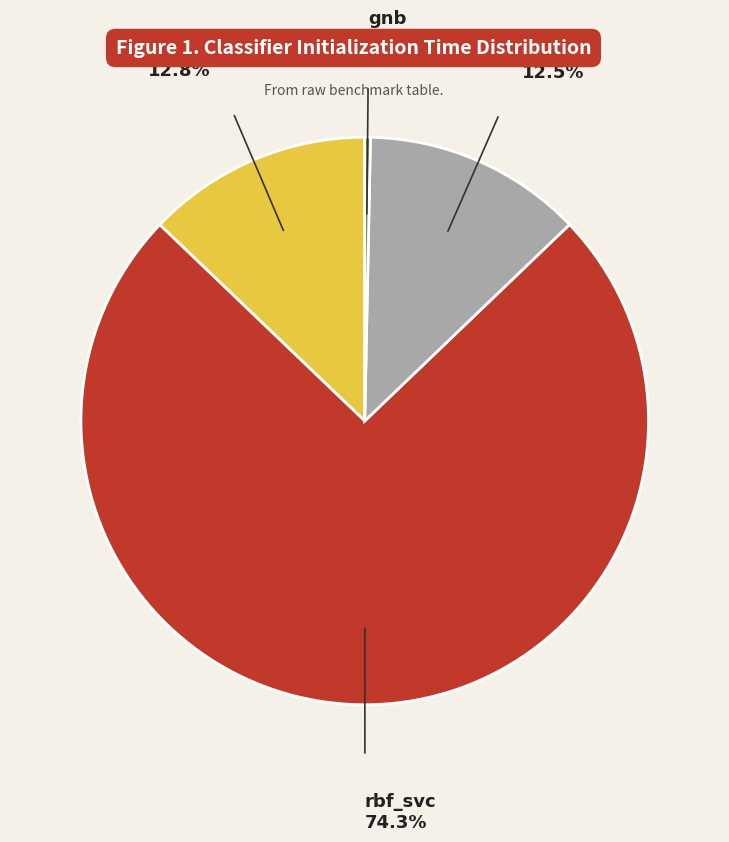

Is there any slice that represents more than half of the pie?

Yes